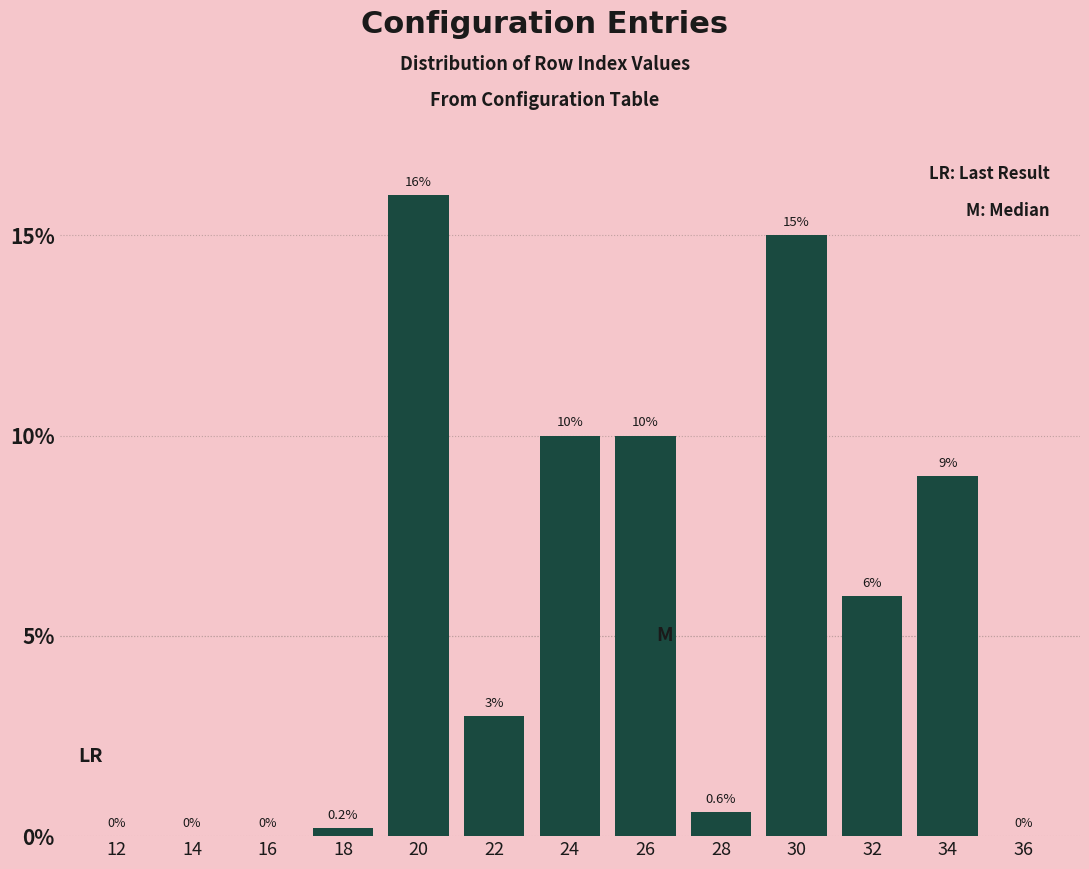

Reading right to left, what are all the values shown in this chart?

36=0.0	34=9.0	32=6.0	30=15.0	28=0.6	26=10.0	24=10.0	22=3.0	20=16.0	18=0.2	16=0.0	14=0.0	12=0.0